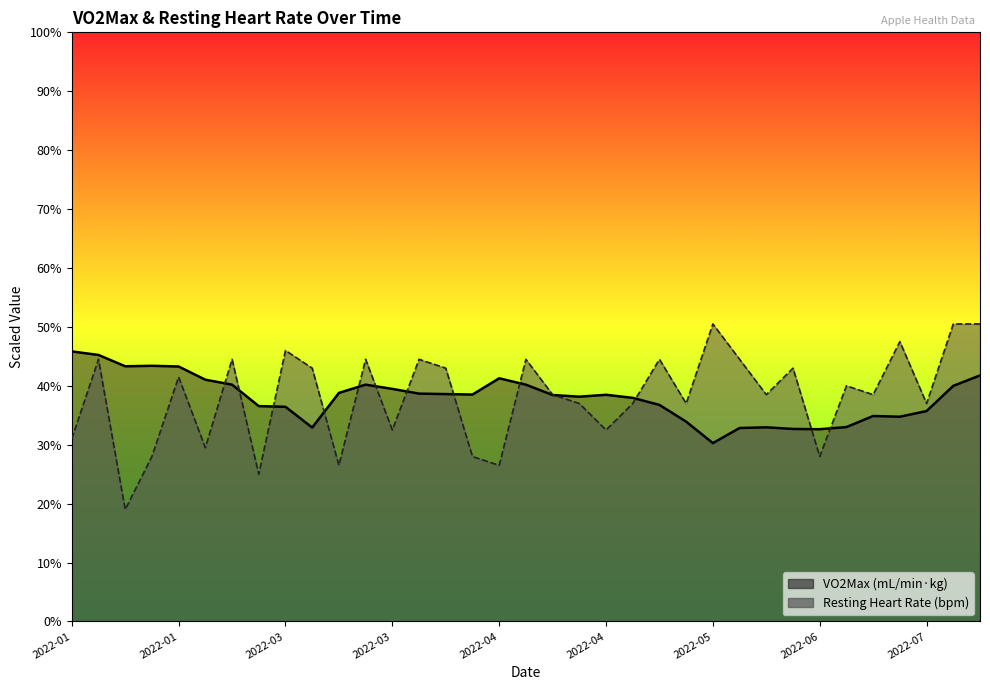

What is the difference between the maximum and minimum values in the VO2Max series?

15.6